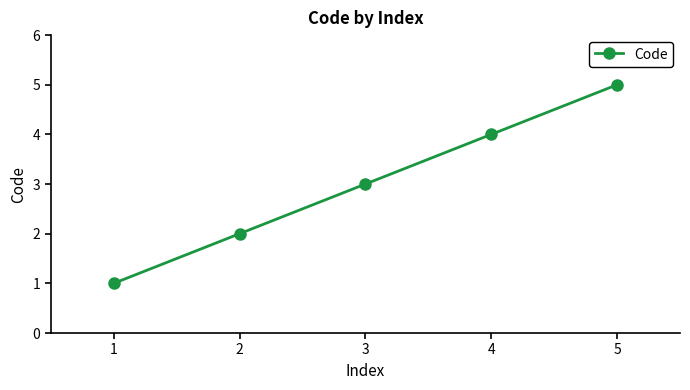

What is the change in value from 1 to 2?

+1